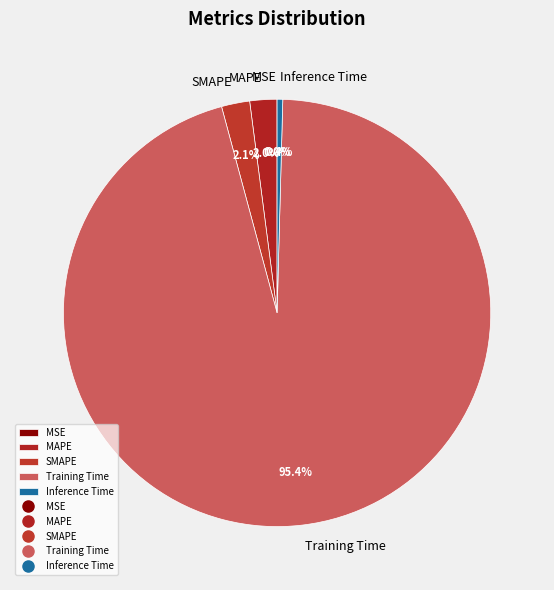

True or false: Training Time accounts for 81% of the total.

False